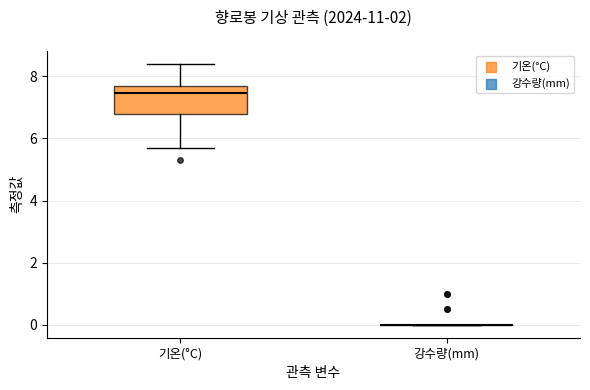

Reading left to right, read every box against the y-axis: the position of its median line, the range the box covers, and the ends of its whiskers. The values are not printed on the chart, so give them approximately, as read against the axis.

기온(°C): median 7.4, box 6.8 to 7.8, whiskers 5.8 to 8.4
강수량(mm): box collapsed to a line at 0.0, whiskers 0.0 to 0.0